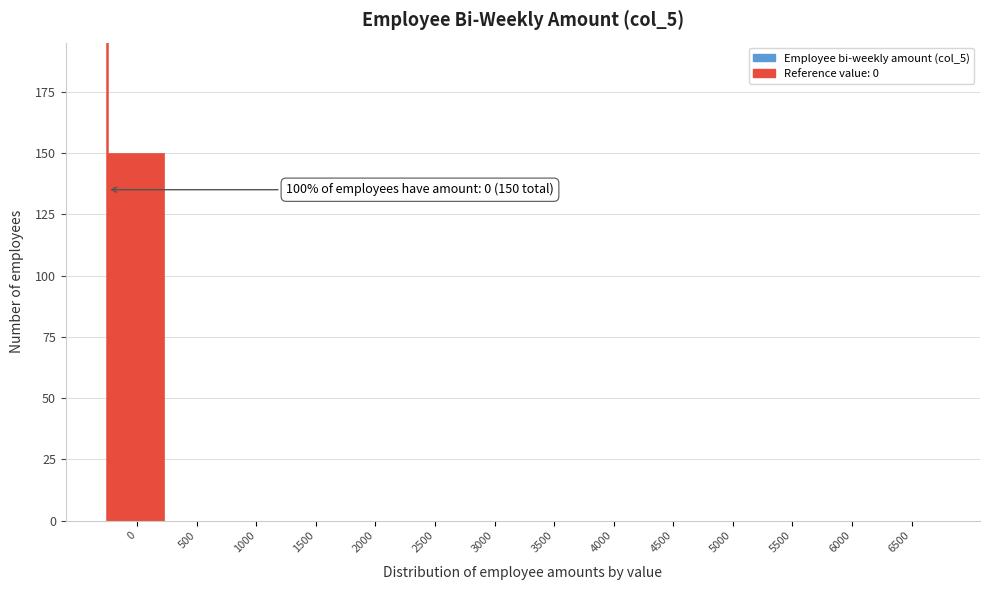

Reading right to left, list all the values displayed in this chart.

6500=0	6000=0	5500=0	5000=0	4500=0	4000=0	3500=0	3000=0	2500=0	2000=0	1500=0	1000=0	500=0	0=150